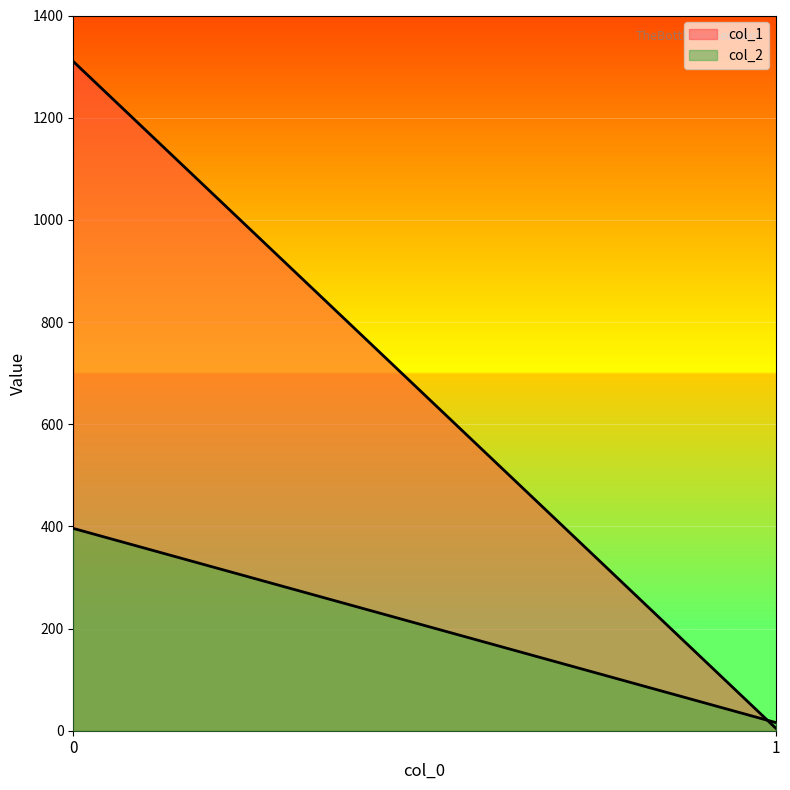

Is the value of col_1 at 1 greater than the value of col_2 at 0?

No